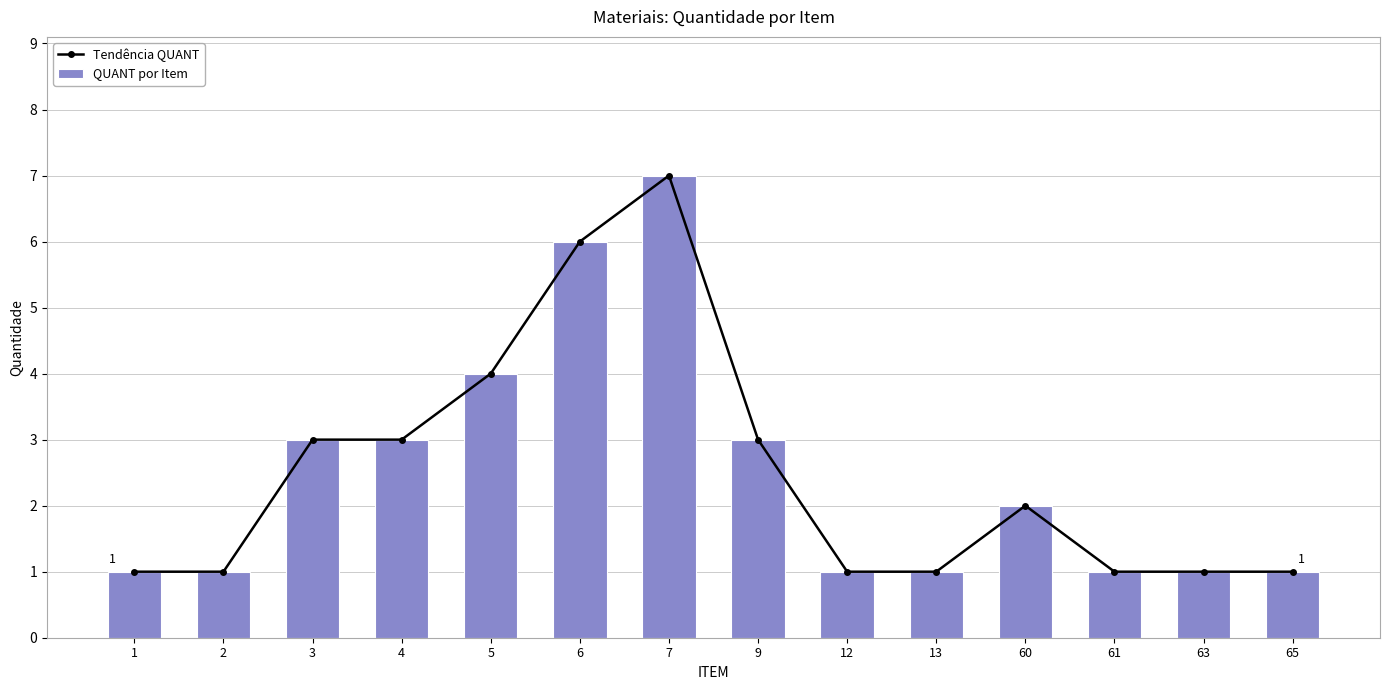

The value of QUANT por Item at 1 is 1. True or false?

True